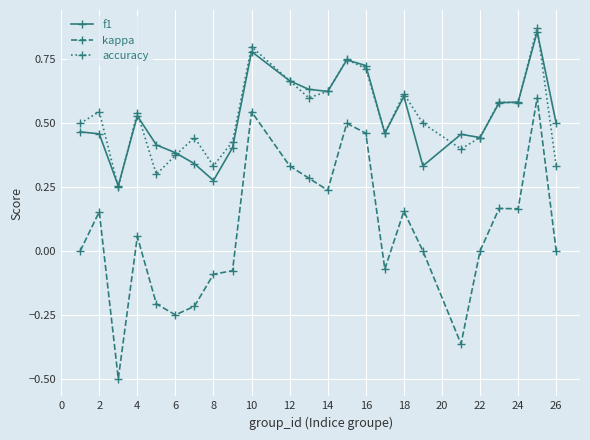

How many lines are shown in the chart?

3